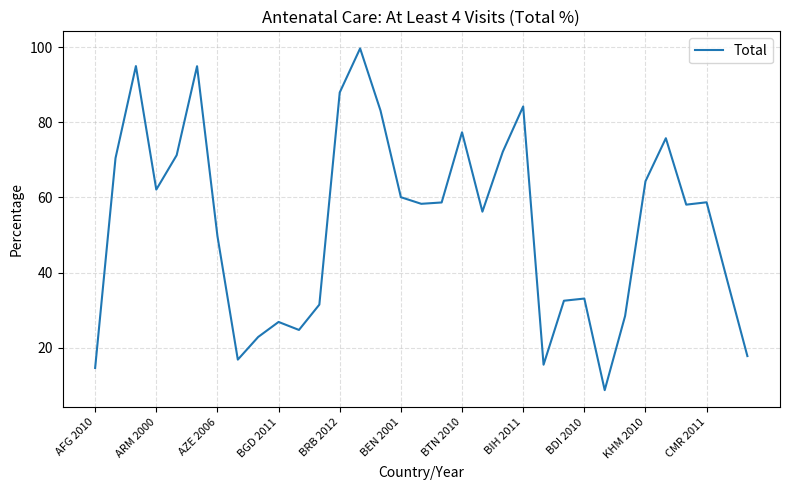

What is the minimum value shown in the chart?

8.7